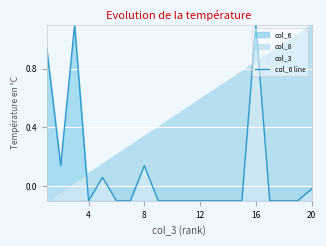

The chart shows a value of -0.1 at 12. True or false?

True